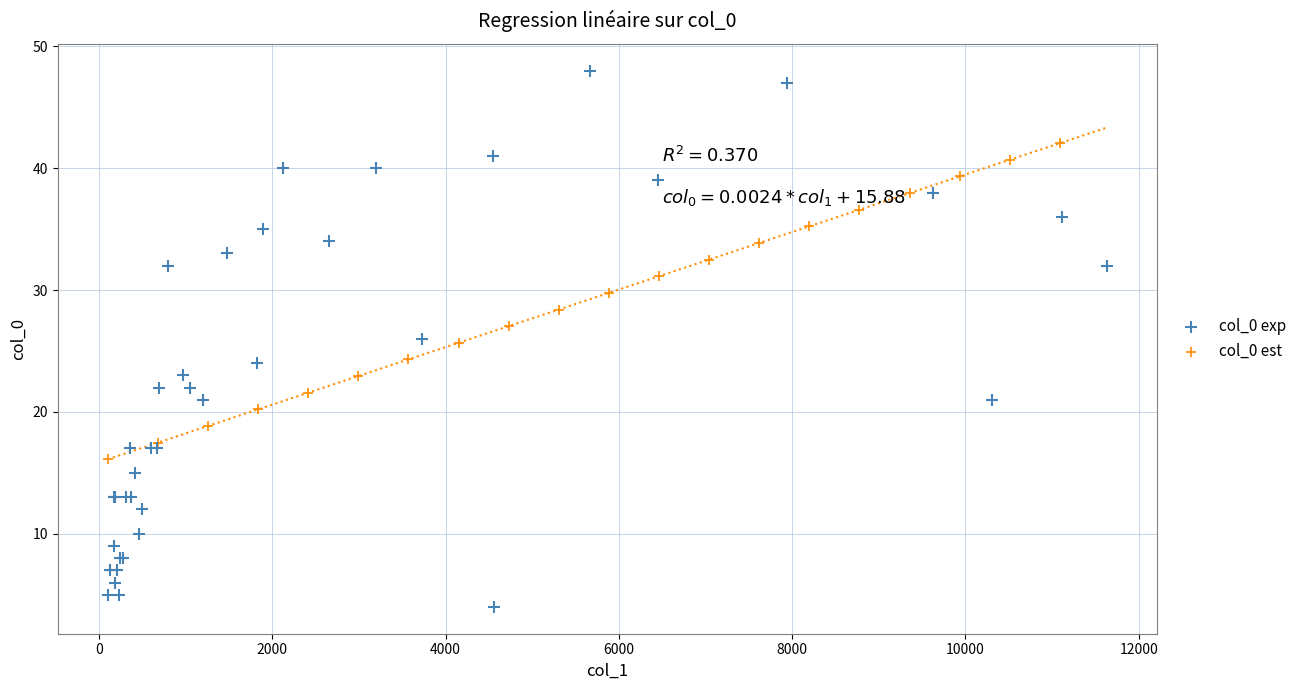

Which series has the widest spread of Y values?

col_0 exp